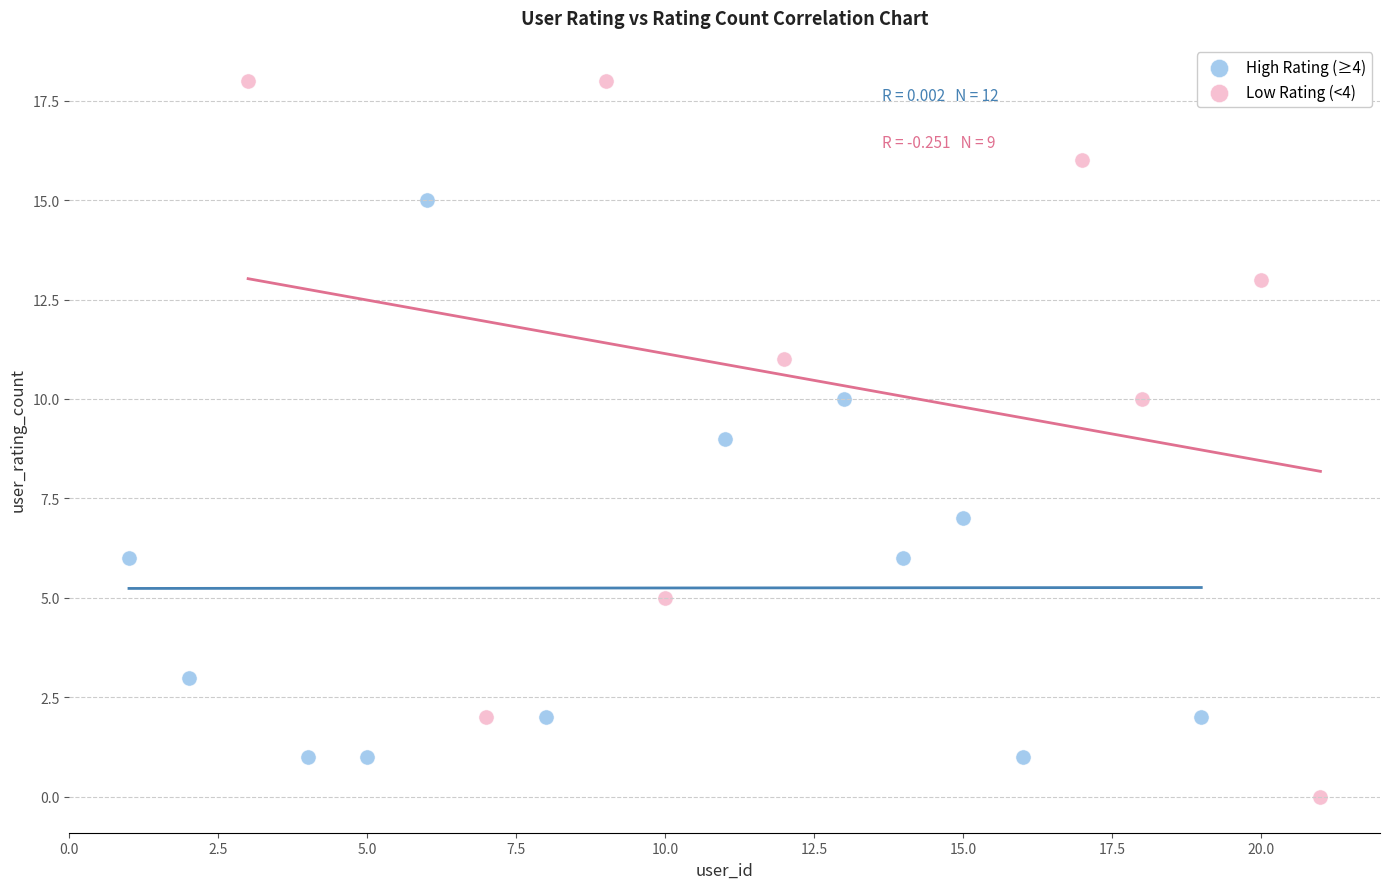

Which series contains the lowest Y value?

Low Rating (<4)